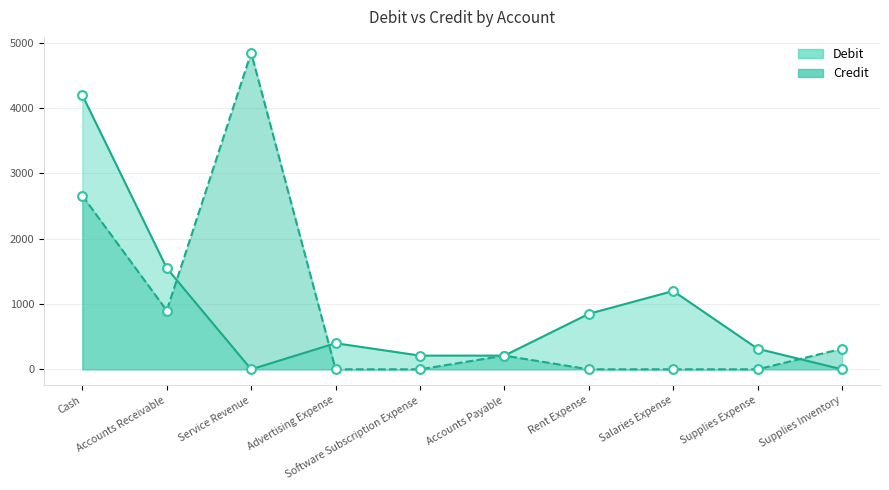

What are all the series names shown in the legend?

Debit, Credit